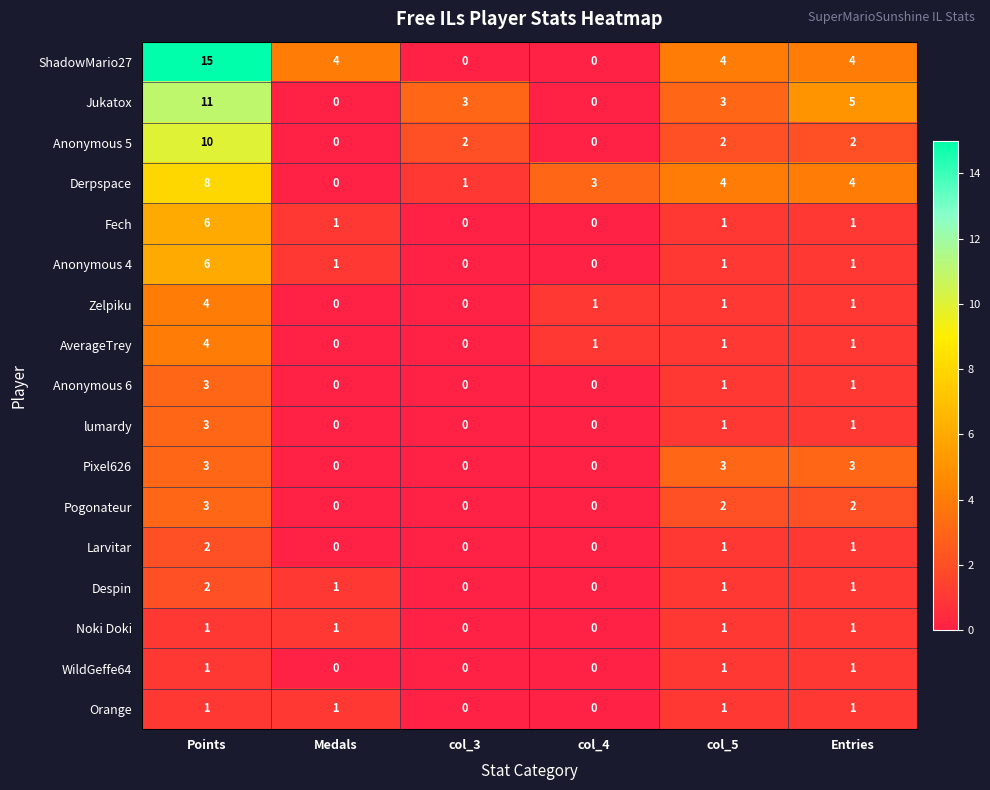

What is the sum of all Fech values?

9